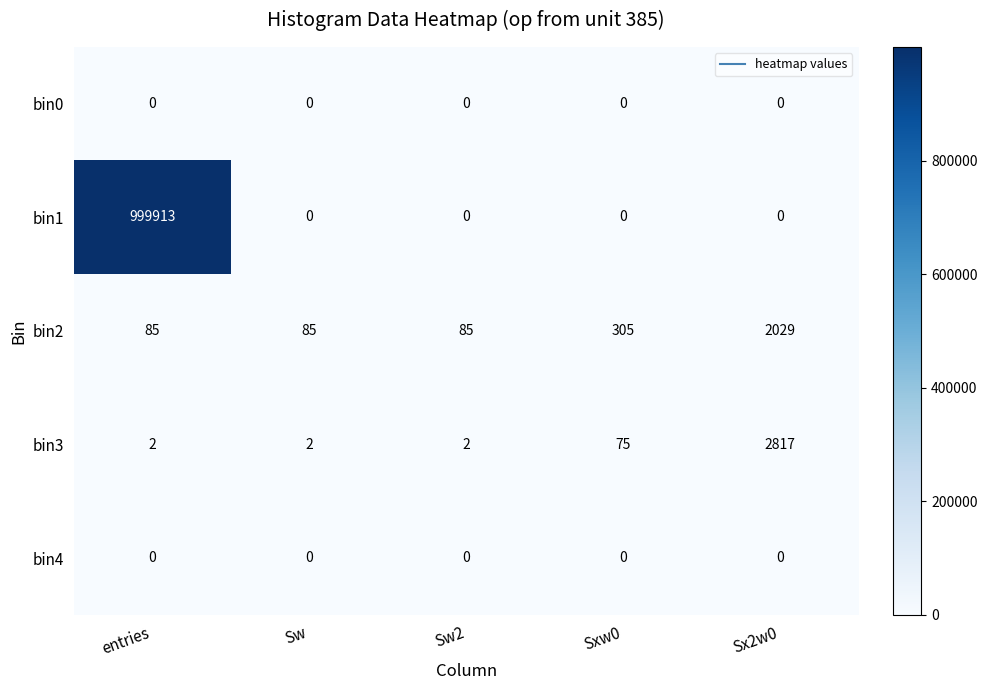

What is the sum of the bin1 values at Sx2w0 and entries?

999913